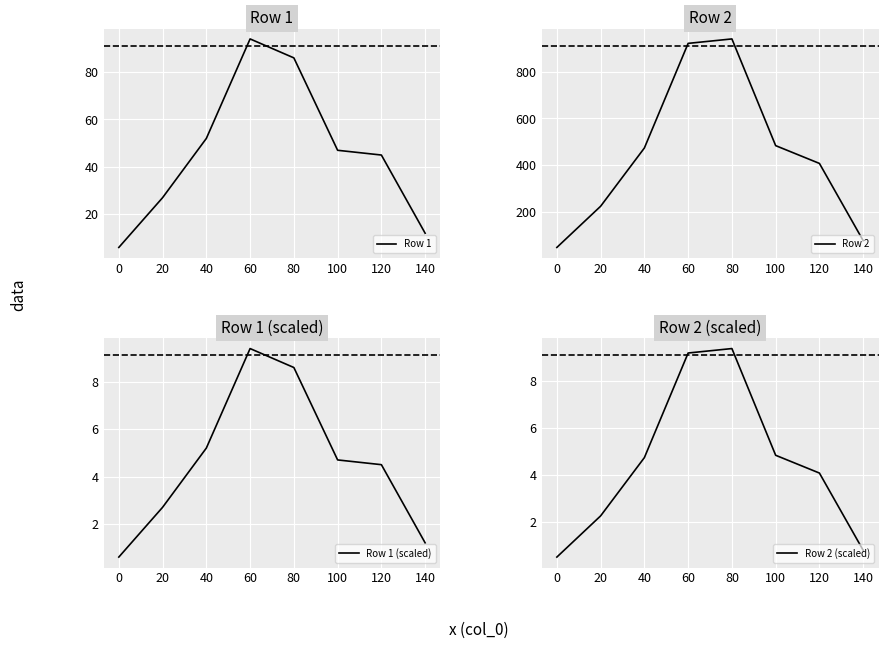

Reading left to right, extract all data points from this chart.

Row 1: 6.0	27.0	52.0	94.0	86.0	47.0	45.0	12.0
Row 2: 49.0	225.0	474.0	921.0	940.0	484.0	408.0	78.0
Row 1 (scaled): 0.6	2.7	5.2	9.4	8.6	4.7	4.5	1.2
Row 2 (scaled): 0.5	2.2	4.7	9.2	9.4	4.8	4.1	0.8